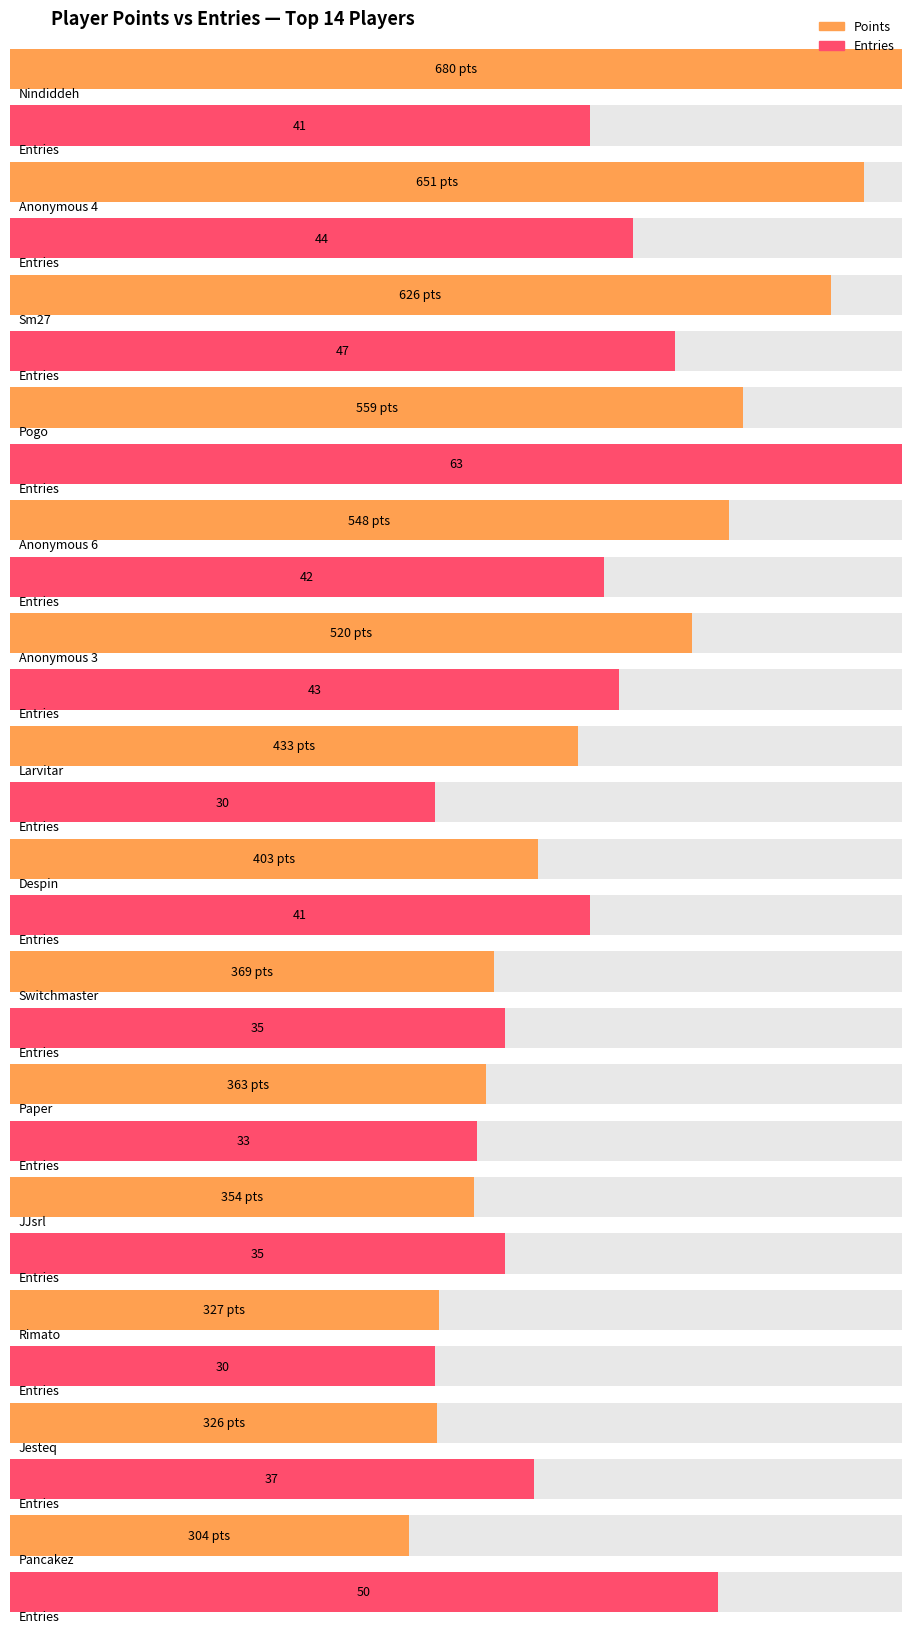

List the series in order of their peak value, highest first.

Points, Entries